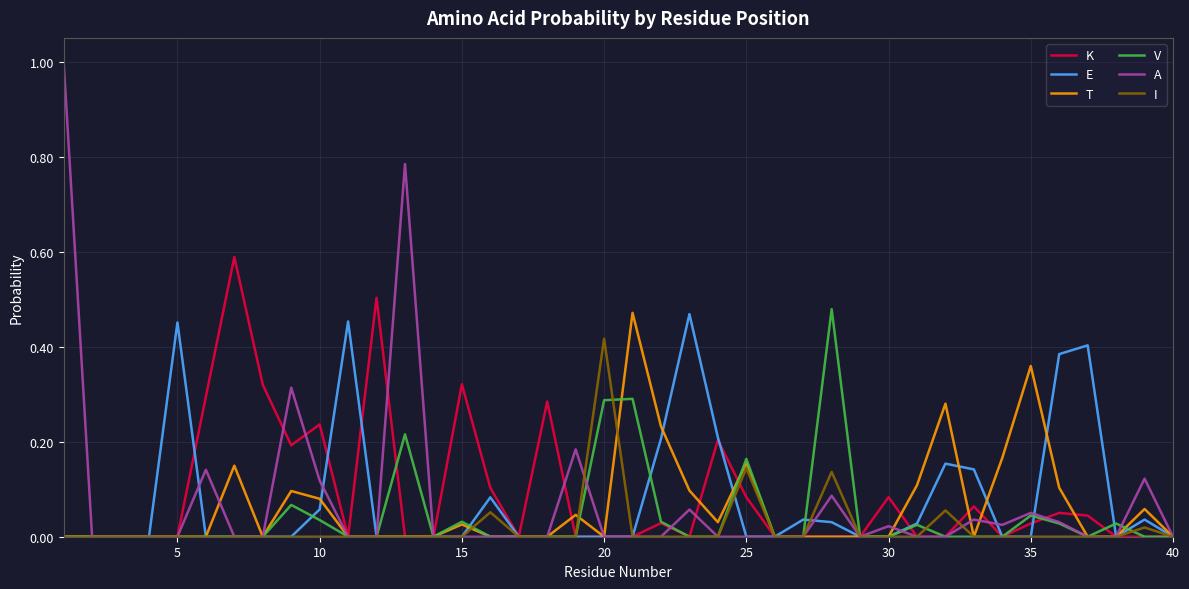

Which series has the largest range (max minus min)?

A